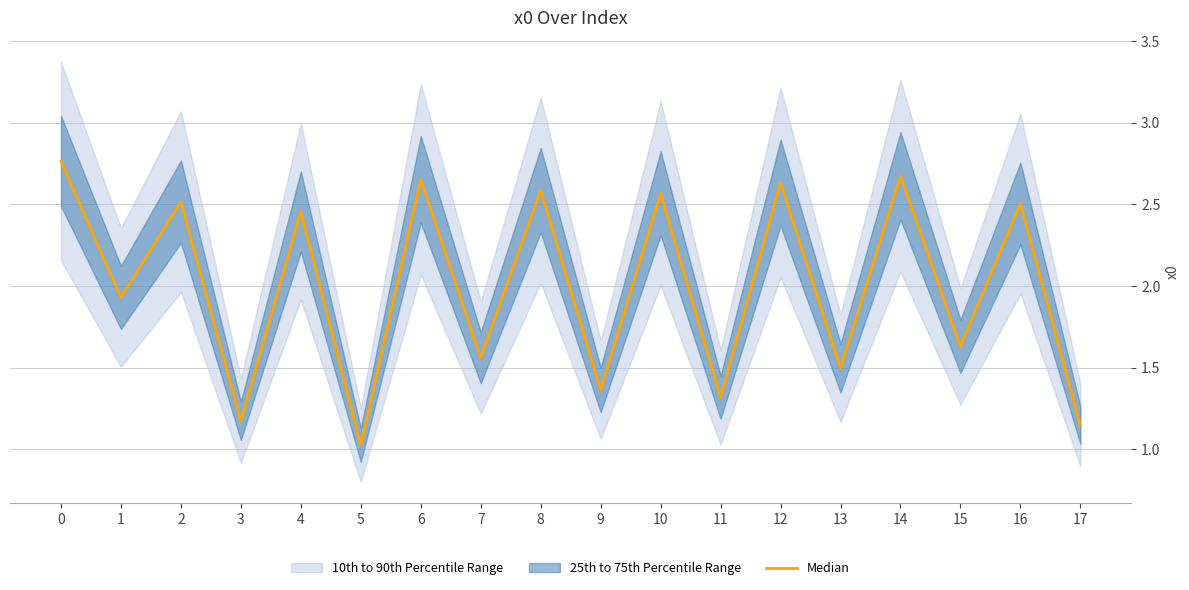

How many lines are shown in the chart?

1